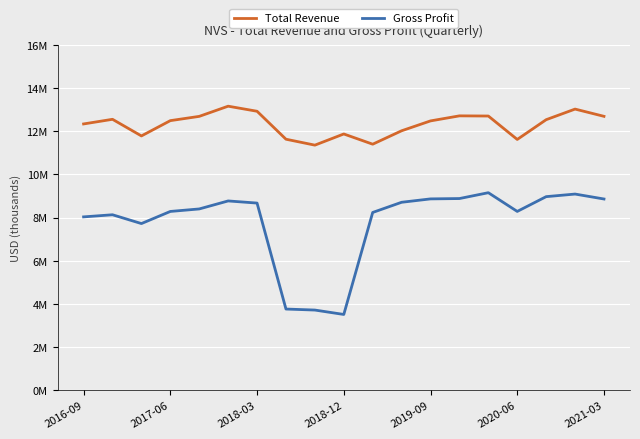

Is this an area chart (filled region under the line)?

No